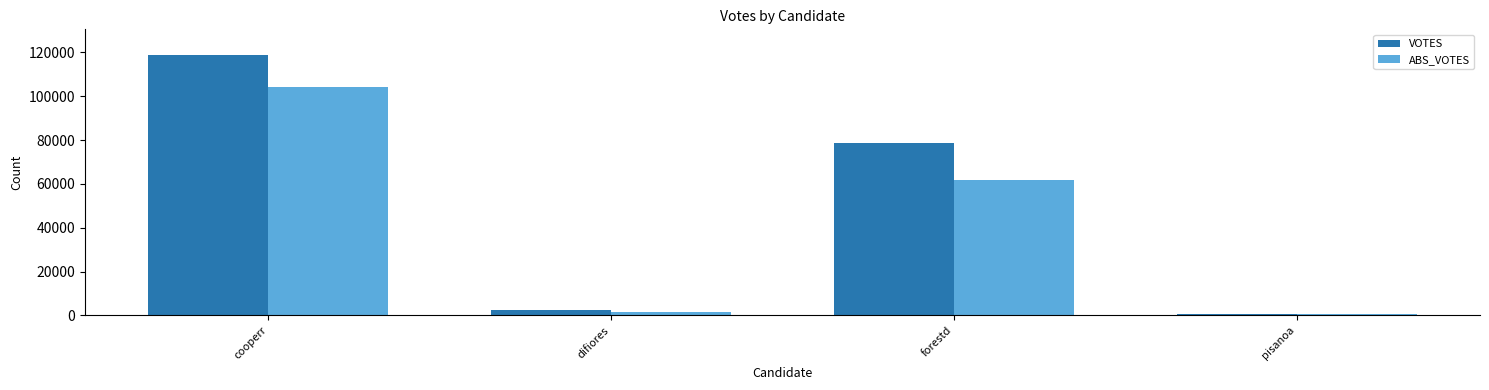

Is it true that VOTES equals 2345 at difiores?

True